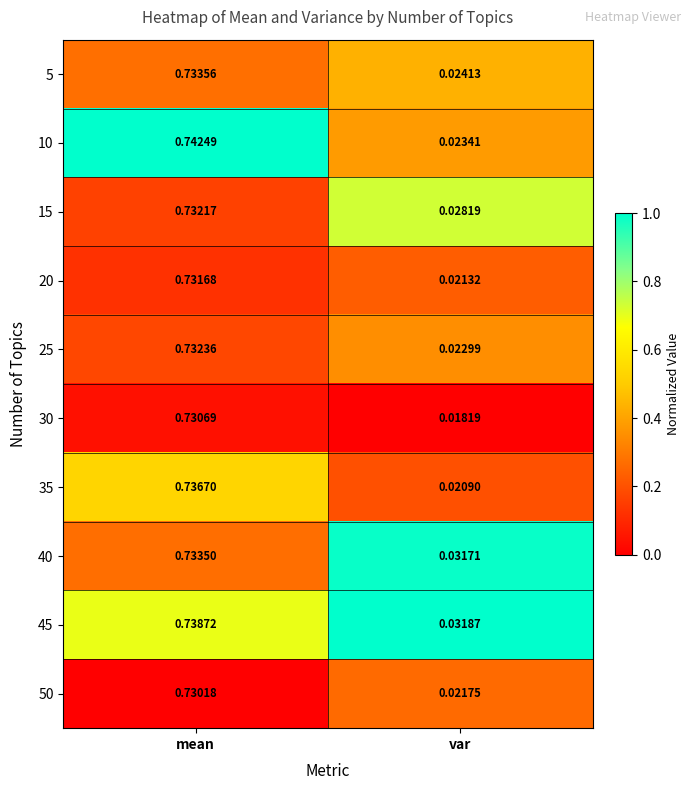

Which category has the lowest value across all series?

var